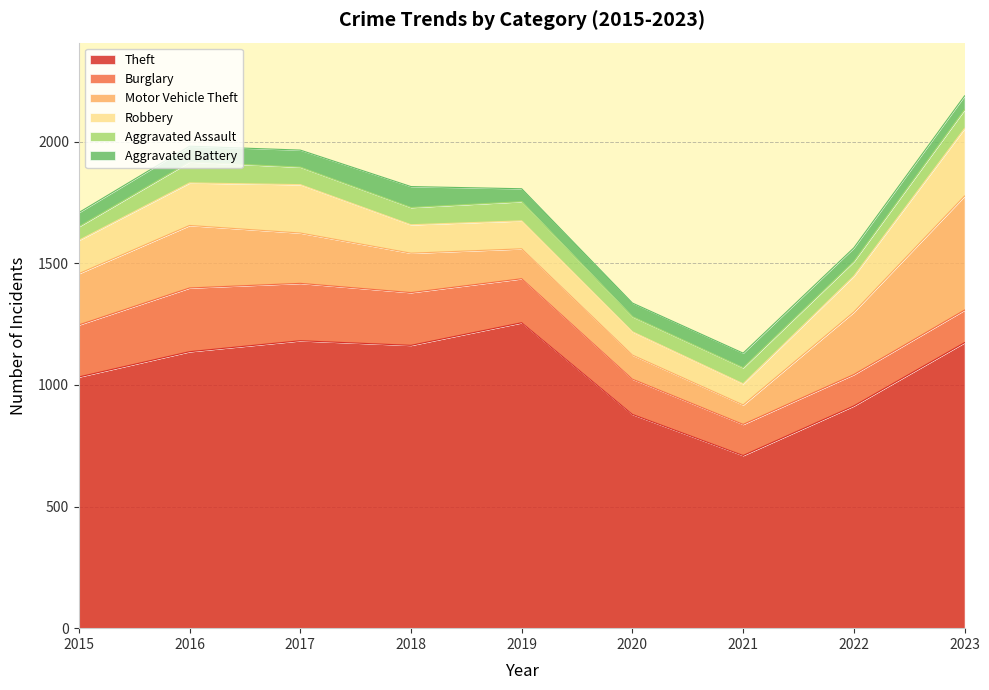

What is the maximum value for Aggravated Battery?

86